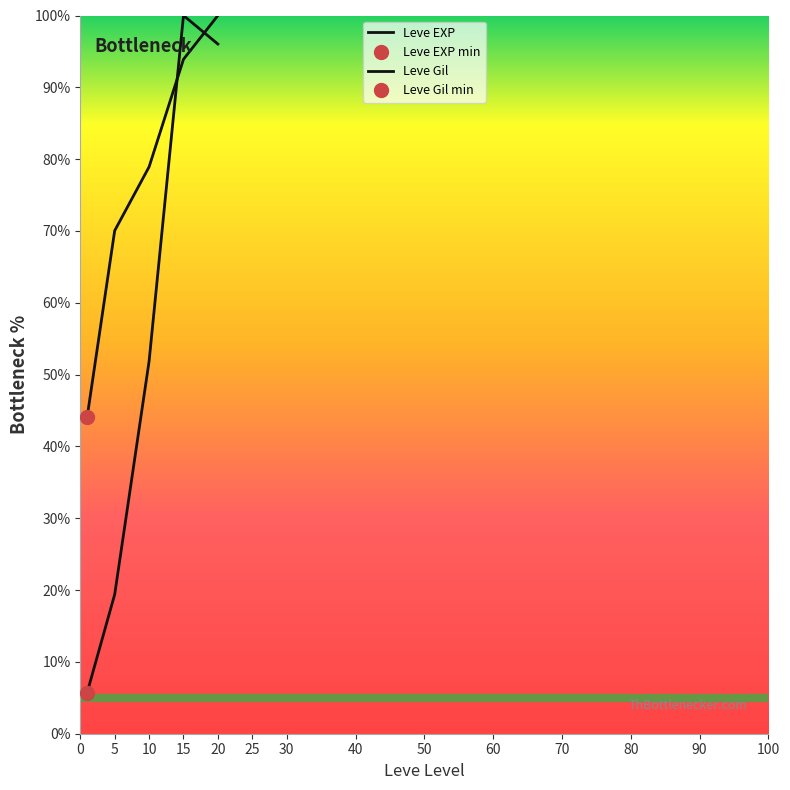

Rank the series by their average value, from highest to lowest.

Leve Gil, Leve EXP